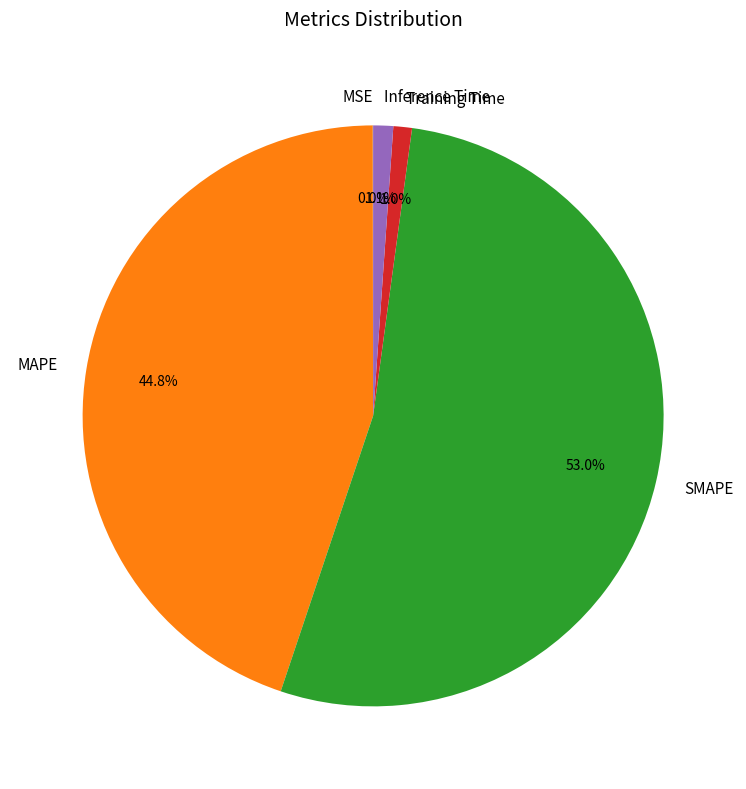

Which category has the biggest portion of the pie?

SMAPE